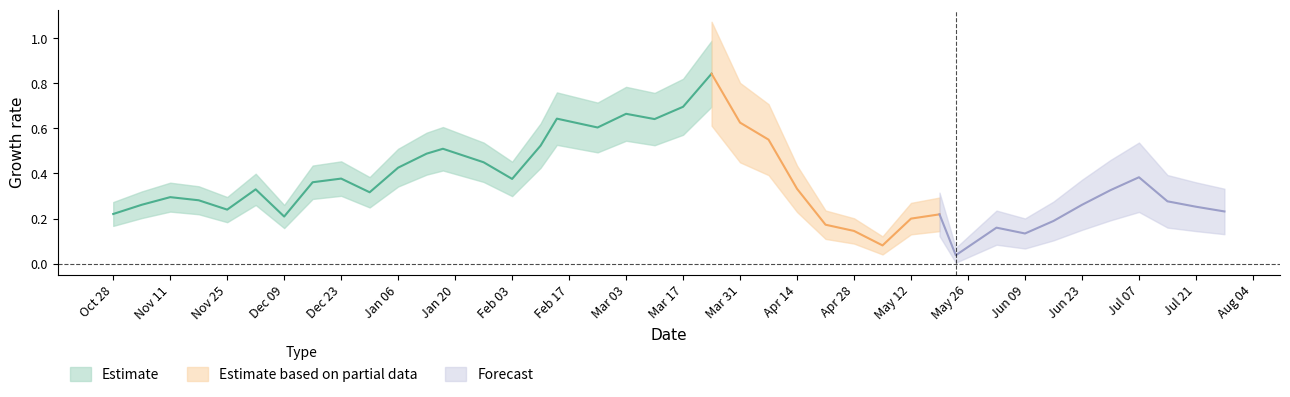

What is the average value?

0.4